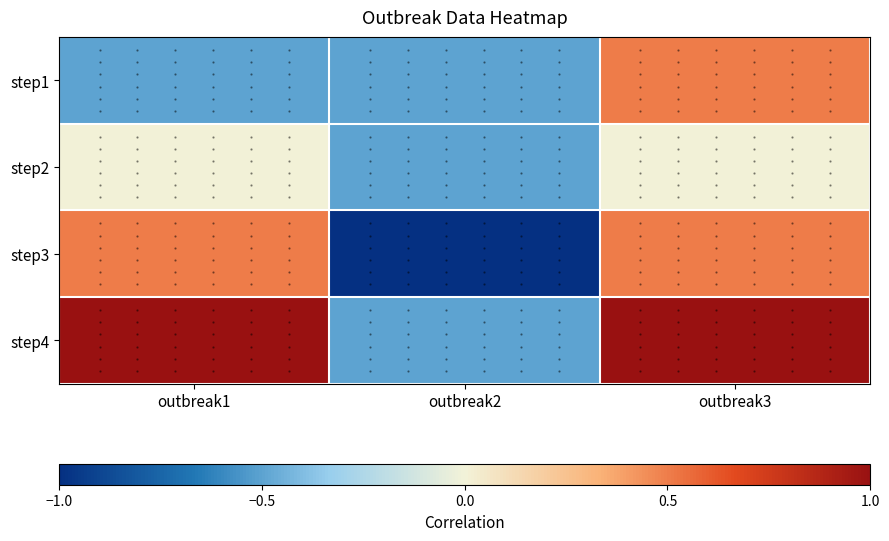

Which series has the widest spread of values?

step3